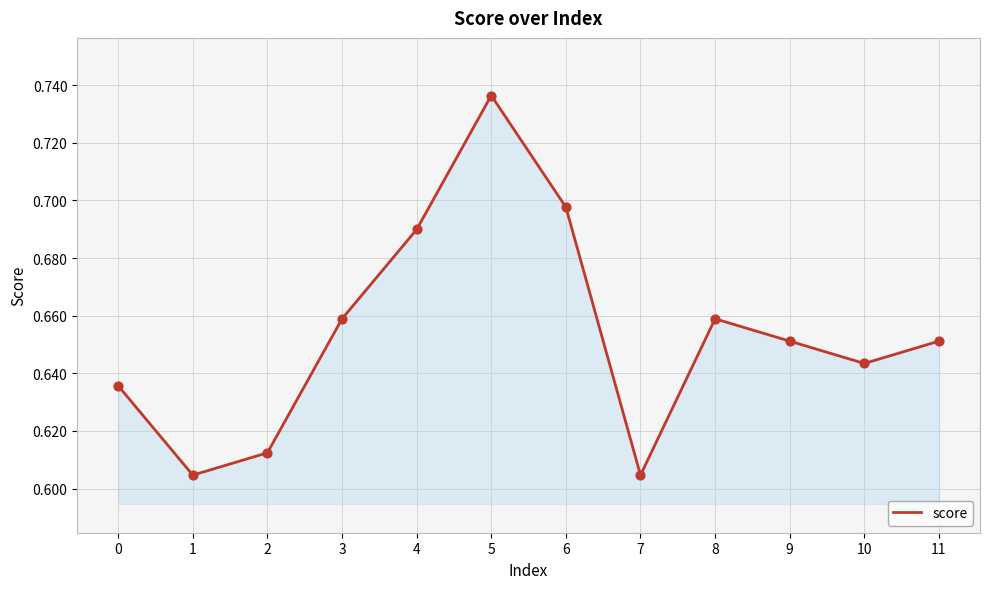

Between 11 and 8, which is larger?

8